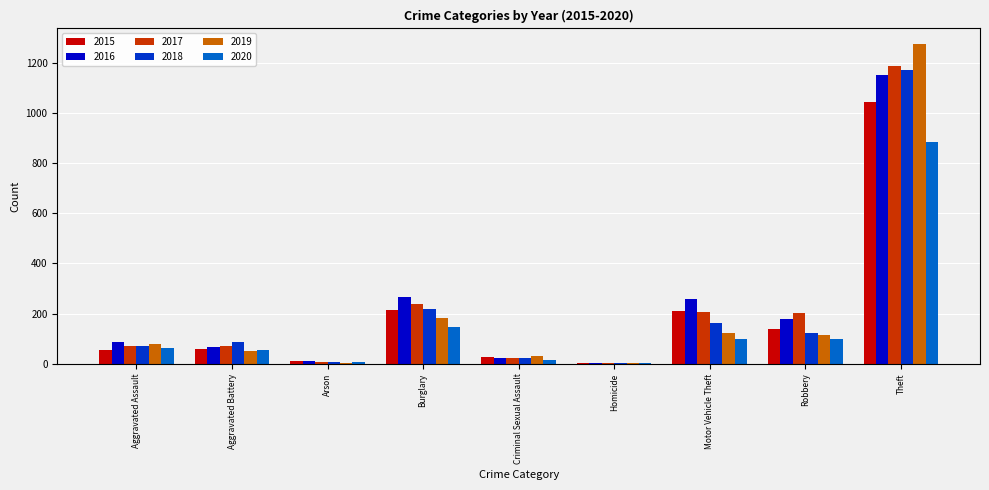

The 2019 series shows 123 at Motor Vehicle Theft. True or false?

True